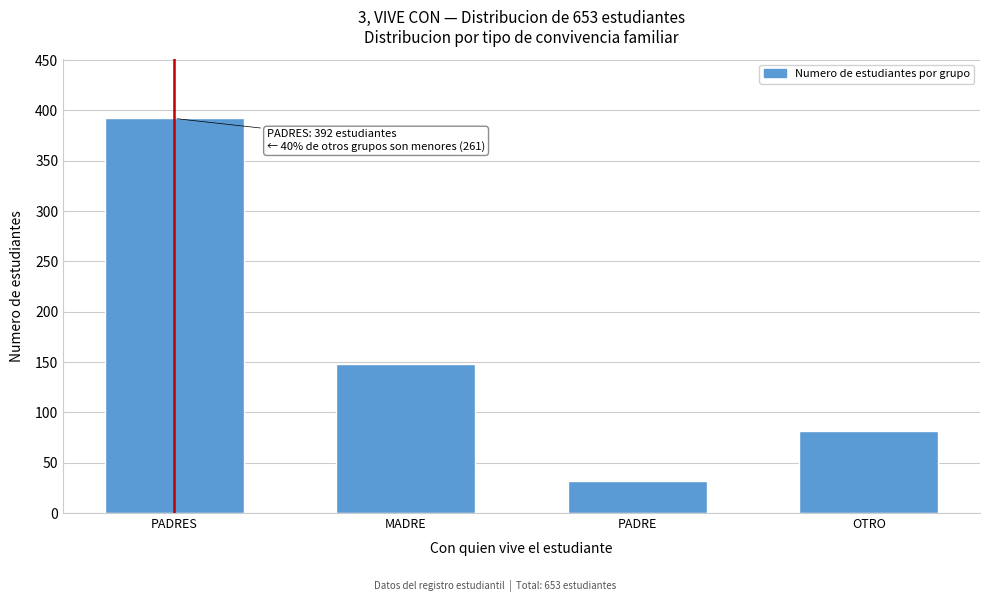

Reading left to right, extract all data points from this chart.

PADRES=392	MADRE=148	PADRE=32	OTRO=81